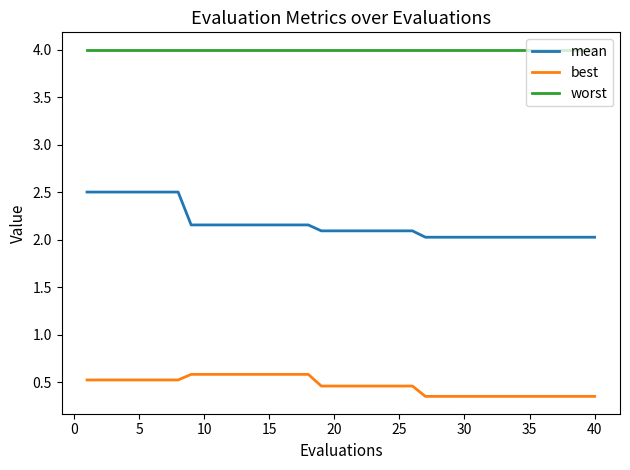

Which series has the largest total across all categories?

worst